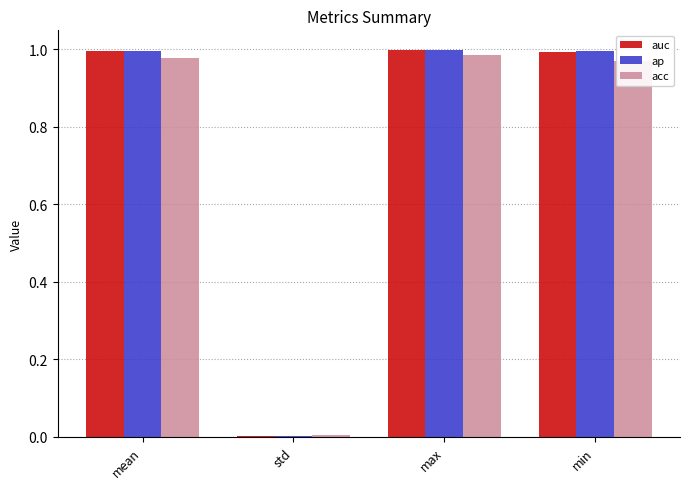

What is the sum of the acc values at max and min?

2.0